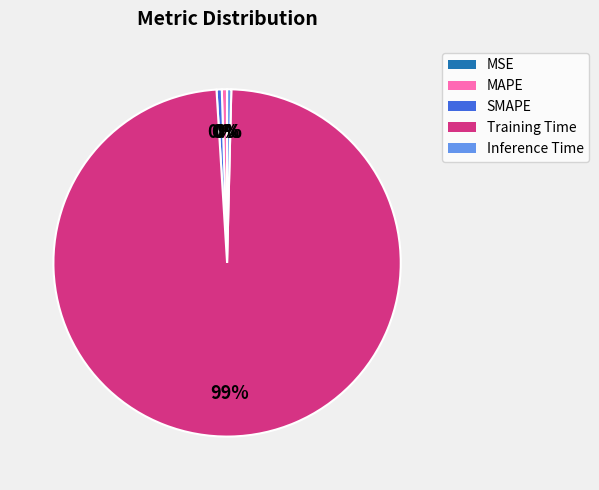

The Training Time slice represents 99% of the pie. True or false?

True